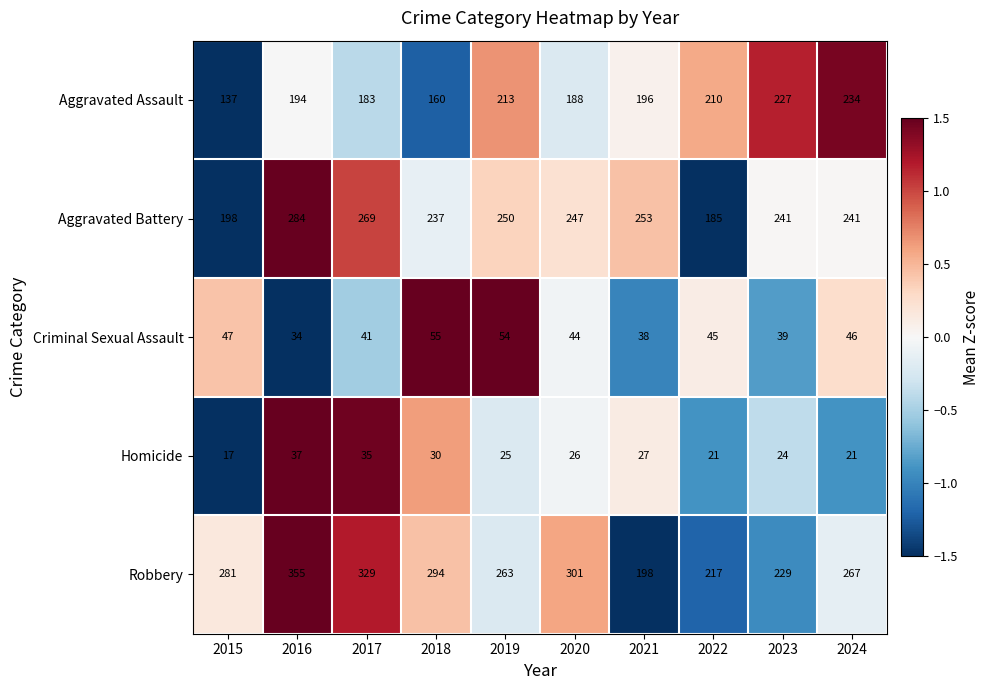

At 2018, list the series in order from smallest to largest.

Homicide, Criminal Sexual Assault, Aggravated Assault, Aggravated Battery, Robbery